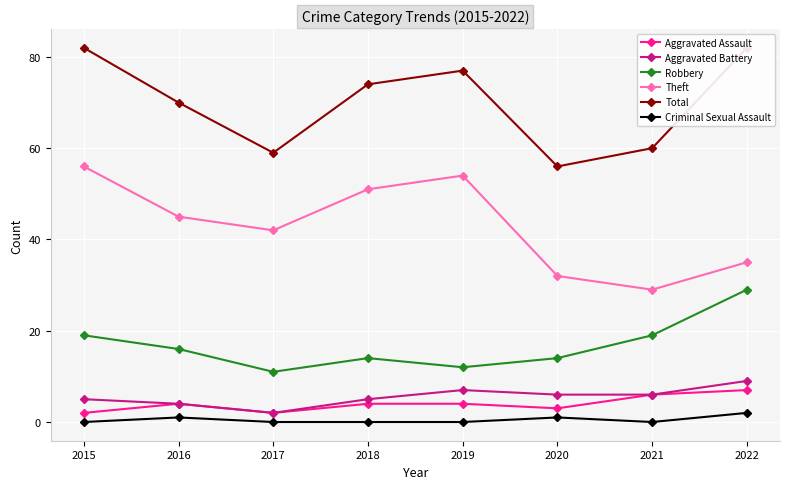

Where does the Total series first go above 74?

2015